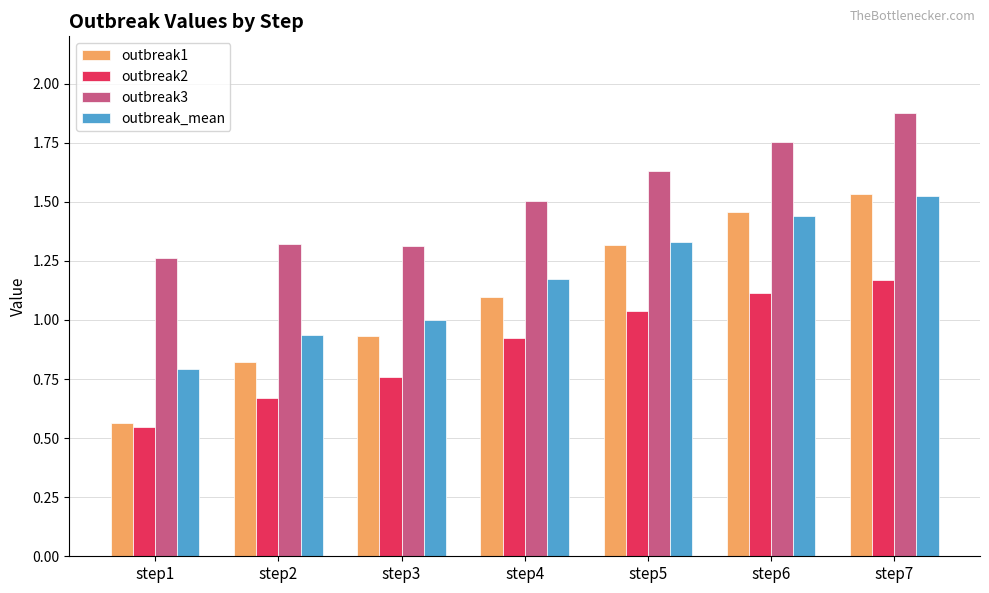

True or false: outbreak1 has a value of 1.3 at step5.

True